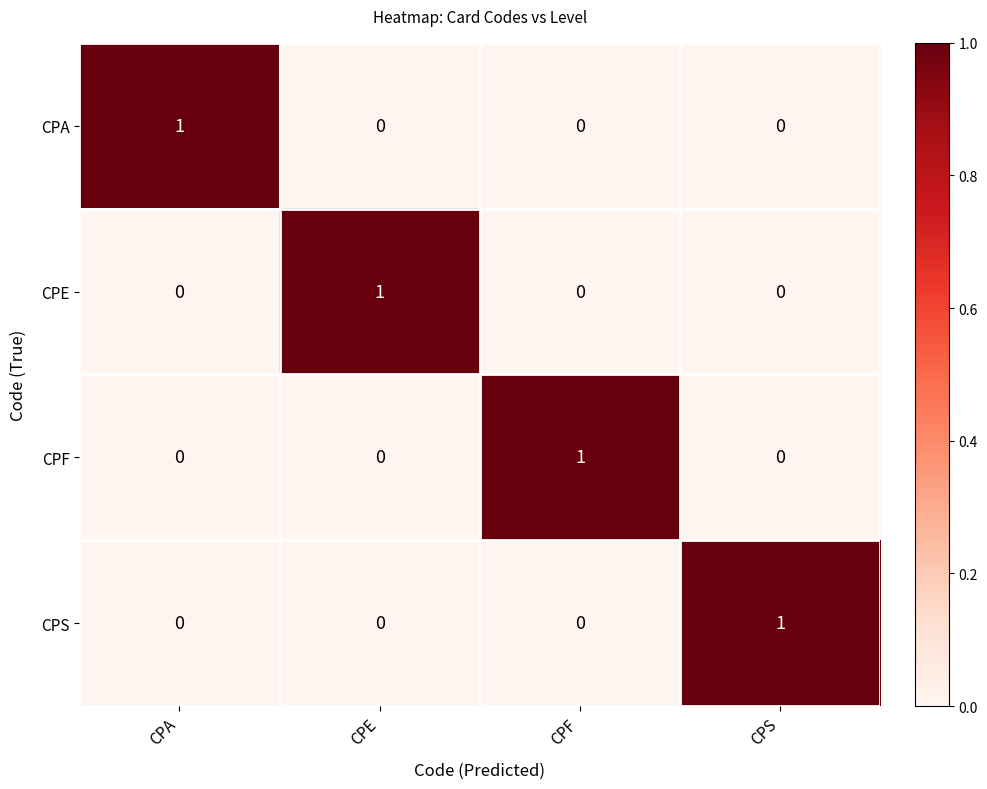

At which label does CPA reach its peak?

CPA